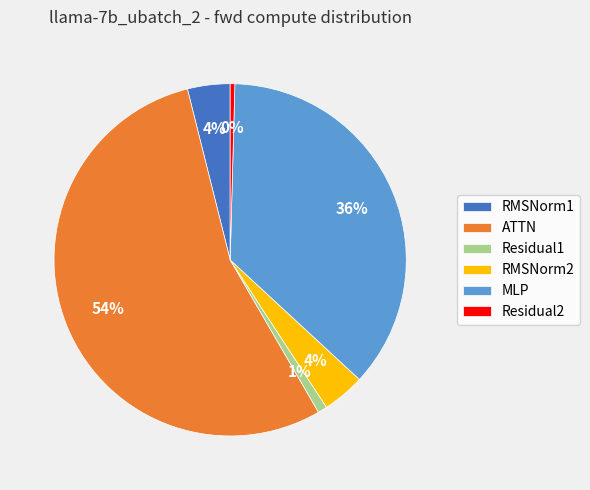

To the nearest percent, what portion does MLP represent?

36%